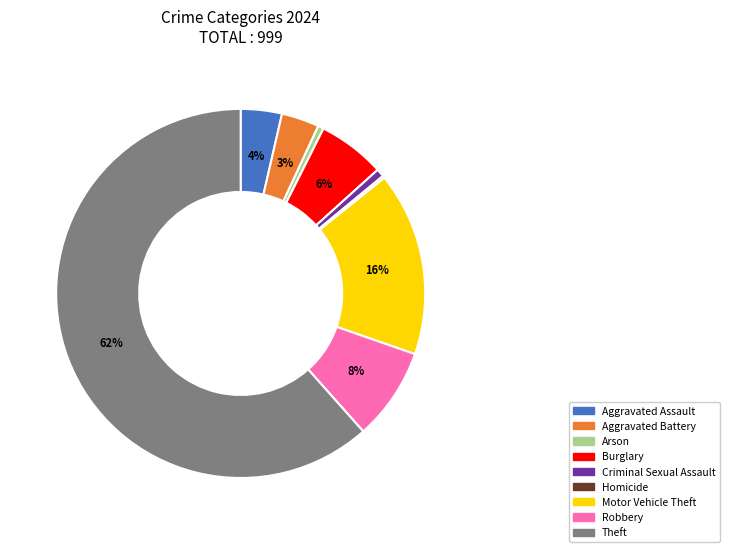

Combined, do Arson and Aggravated Assault account for over 50%?

No